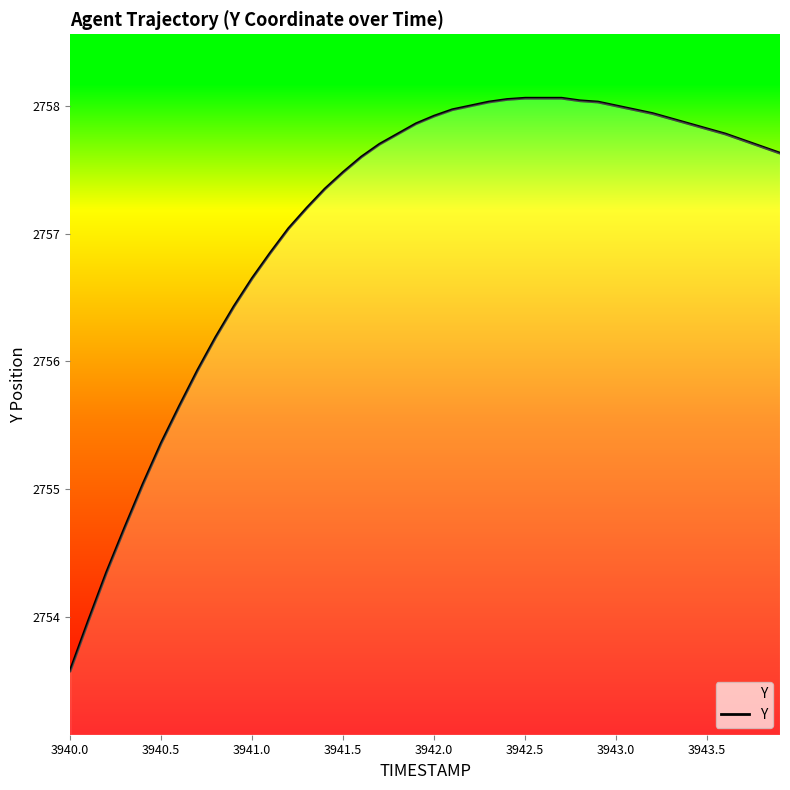

What is the maximum value shown in the chart?

2758.1